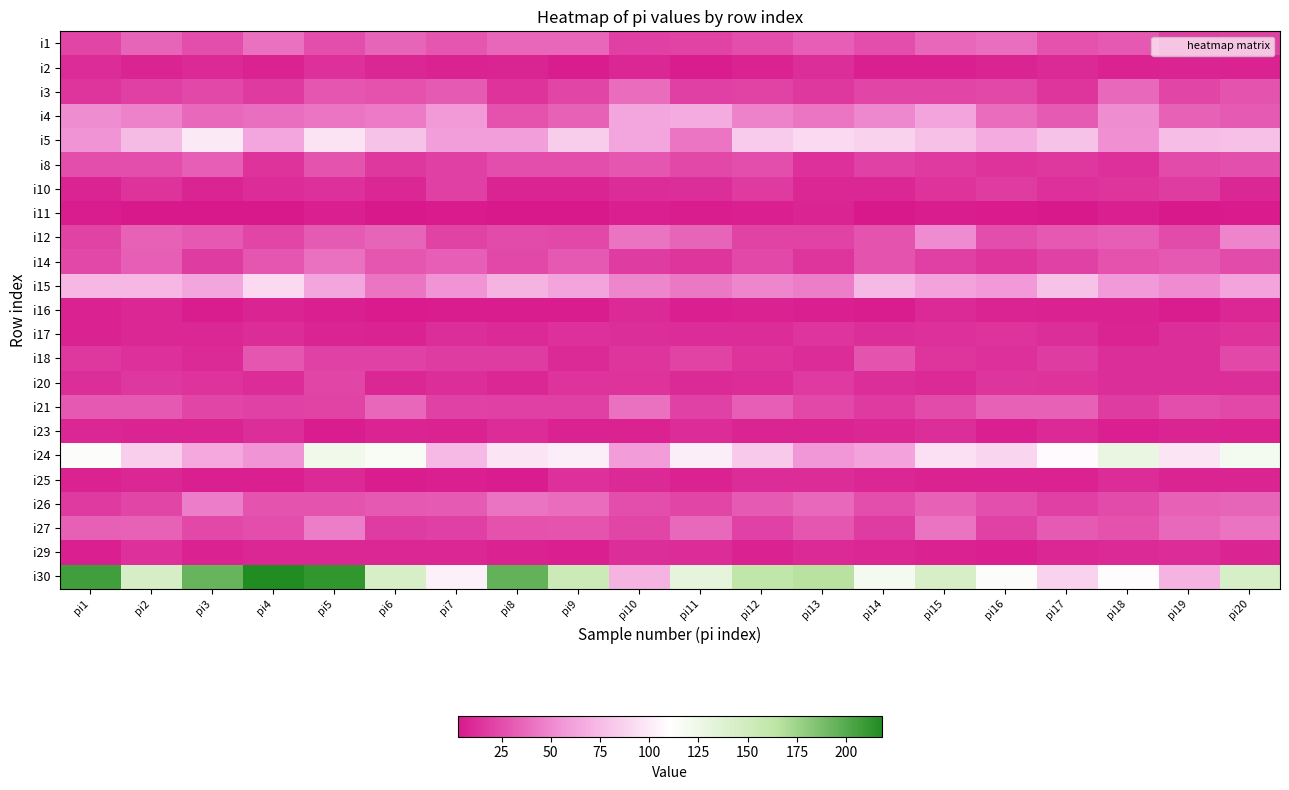

Reading left to right, transcribe all the data shown in this chart.

i1: pi1=22	pi2=35	pi3=25	pi4=40	pi5=25	pi6=35	pi7=29	pi8=36	pi9=36	pi10=19	pi11=21	pi12=25	pi13=32	pi14=25	pi15=36	pi16=39	pi17=27	pi18=30	pi19=19	pi20=20
i2: pi1=11	pi2=8	pi3=10	pi4=7	pi5=13	pi6=9	pi7=7	pi8=8	pi9=5	pi10=9	pi11=5	pi12=7	pi13=12	pi14=6	pi15=6	pi16=8	pi17=10	pi18=7	pi19=8	pi20=7
i3: pi1=15	pi2=19	pi3=23	pi4=17	pi5=29	pi6=27	pi7=31	pi8=14	pi9=22	pi10=38	pi11=19	pi12=21	pi13=16	pi14=22	pi15=22	pi16=23	pi17=15	pi18=37	pi19=22	pi20=28
i4: pi1=52	pi2=47	pi3=37	pi4=39	pi5=42	pi6=44	pi7=57	pi8=27	pi9=34	pi10=64	pi11=67	pi12=47	pi13=42	pi14=50	pi15=63	pi16=38	pi17=31	pi18=52	pi19=34	pi20=31
i5: pi1=55	pi2=75	pi3=99	pi4=64	pi5=96	pi6=79	pi7=60	pi8=60	pi9=84	pi10=64	pi11=42	pi12=83	pi13=91	pi14=87	pi15=78	pi16=67	pi17=79	pi18=53	pi19=76	pi20=78
i8: pi1=25	pi2=25	pi3=32	pi4=14	pi5=28	pi6=16	pi7=19	pi8=25	pi9=25	pi10=29	pi11=23	pi12=25	pi13=13	pi14=20	pi15=17	pi16=14	pi17=16	pi18=13	pi19=24	pi20=26
i10: pi1=8	pi2=14	pi3=8	pi4=11	pi5=13	pi6=9	pi7=19	pi8=8	pi9=8	pi10=11	pi11=12	pi12=17	pi13=9	pi14=9	pi15=14	pi16=18	pi17=13	pi18=15	pi19=18	pi20=9
i11: pi1=5	pi2=3	pi3=3	pi4=3	pi5=6	pi6=3	pi7=4	pi8=3	pi9=3	pi10=6	pi11=5	pi12=6	pi13=8	pi14=3	pi15=5	pi16=4	pi17=3	pi18=6	pi19=3	pi20=4
i12: pi1=21	pi2=34	pi3=30	pi4=22	pi5=31	pi6=35	pi7=21	pi8=24	pi9=23	pi10=41	pi11=35	pi12=21	pi13=21	pi14=28	pi15=51	pi16=25	pi17=30	pi18=32	pi19=24	pi20=48
i14: pi1=23	pi2=32	pi3=18	pi4=29	pi5=40	pi6=29	pi7=32	pi8=23	pi9=30	pi10=18	pi11=15	pi12=23	pi13=15	pi14=28	pi15=19	pi16=15	pi17=20	pi18=27	pi19=30	pi20=24
i15: pi1=73	pi2=73	pi3=64	pi4=91	pi5=64	pi6=42	pi7=55	pi8=71	pi9=63	pi10=49	pi11=43	pi12=49	pi13=45	pi14=74	pi15=62	pi16=58	pi17=79	pi18=58	pi19=51	pi20=63
i16: pi1=7	pi2=9	pi3=5	pi4=8	pi5=6	pi6=4	pi7=5	pi8=5	pi9=5	pi10=10	pi11=6	pi12=7	pi13=6	pi14=5	pi15=10	pi16=8	pi17=7	pi18=7	pi19=5	pi20=9
i17: pi1=7	pi2=9	pi3=9	pi4=11	pi5=8	pi6=7	pi7=12	pi8=10	pi9=13	pi10=12	pi11=11	pi12=11	pi13=15	pi14=12	pi15=13	pi16=14	pi17=12	pi18=8	pi19=12	pi20=14
i18: pi1=16	pi2=13	pi3=10	pi4=29	pi5=20	pi6=20	pi7=18	pi8=18	pi9=10	pi10=15	pi11=21	pi12=14	pi13=11	pi14=28	pi15=15	pi16=13	pi17=18	pi18=12	pi19=12	pi20=23
i20: pi1=12	pi2=16	pi3=14	pi4=11	pi5=22	pi6=9	pi7=12	pi8=9	pi9=14	pi10=14	pi11=10	pi12=11	pi13=17	pi14=12	pi15=10	pi16=15	pi17=14	pi18=12	pi19=12	pi20=12
i21: pi1=30	pi2=30	pi3=22	pi4=20	pi5=21	pi6=36	pi7=20	pi8=19	pi9=19	pi10=40	pi11=20	pi12=32	pi13=23	pi14=17	pi15=24	pi16=34	pi17=34	pi18=18	pi19=25	pi20=23
i23: pi1=9	pi2=8	pi3=8	pi4=12	pi5=5	pi6=8	pi7=7	pi8=11	pi9=7	pi10=7	pi11=11	pi12=8	pi13=8	pi14=9	pi15=12	pi16=6	pi17=10	pi18=6	pi19=8	pi20=7
i24: pi1=113	pi2=85	pi3=65	pi4=55	pi5=123	pi6=116	pi7=74	pi8=97	pi9=102	pi10=59	pi11=102	pi12=82	pi13=56	pi14=62	pi15=94	pi16=89	pi17=108	pi18=128	pi19=97	pi20=120
i25: pi1=7	pi2=9	pi3=6	pi4=6	pi5=10	pi6=5	pi7=6	pi8=5	pi9=13	pi10=10	pi11=7	pi12=11	pi13=11	pi14=9	pi15=7	pi16=7	pi17=7	pi18=11	pi19=8	pi20=8
i26: pi1=17	pi2=22	pi3=45	pi4=28	pi5=28	pi6=30	pi7=31	pi8=41	pi9=38	pi10=25	pi11=22	pi12=31	pi13=37	pi14=25	pi15=34	pi16=26	pi17=19	pi18=24	pi19=34	pi20=35
i27: pi1=33	pi2=34	pi3=23	pi4=25	pi5=45	pi6=18	pi7=19	pi8=27	pi9=28	pi10=22	pi11=37	pi12=20	pi13=29	pi14=18	pi15=41	pi16=20	pi17=31	pi18=27	pi19=37	pi20=41
i29: pi1=6	pi2=13	pi3=7	pi4=9	pi5=9	pi6=9	pi7=9	pi8=7	pi9=6	pi10=12	pi11=11	pi12=7	pi13=10	pi14=9	pi15=7	pi16=6	pi17=9	pi18=10	pi19=11	pi20=8
i30: pi1=207	pi2=145	pi3=194	pi4=218	pi5=212	pi6=144	pi7=103	pi8=195	pi9=153	pi10=71	pi11=132	pi12=162	pi13=166	pi14=119	pi15=144	pi16=113	pi17=87	pi18=109	pi19=71	pi20=144